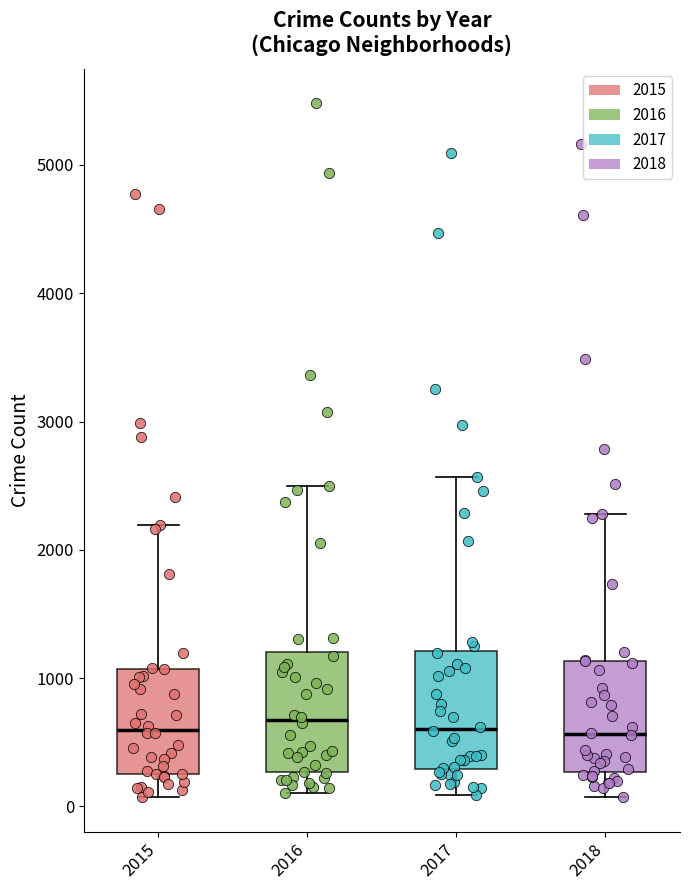

Reading left to right, transcribe this box plot: for each box, give where its median line is, the range the box spans, and where its two whiskers end, as read against the y-axis. The values are not printed on the chart, so give them approximately, as read against the axis.

2015: median 600, box 300 to 1100, whiskers 100 to 2200
2016: median 700, box 300 to 1200, whiskers 100 to 2500
2017: median 600, box 300 to 1200, whiskers 100 to 2600
2018: median 600, box 300 to 1100, whiskers 100 to 2300